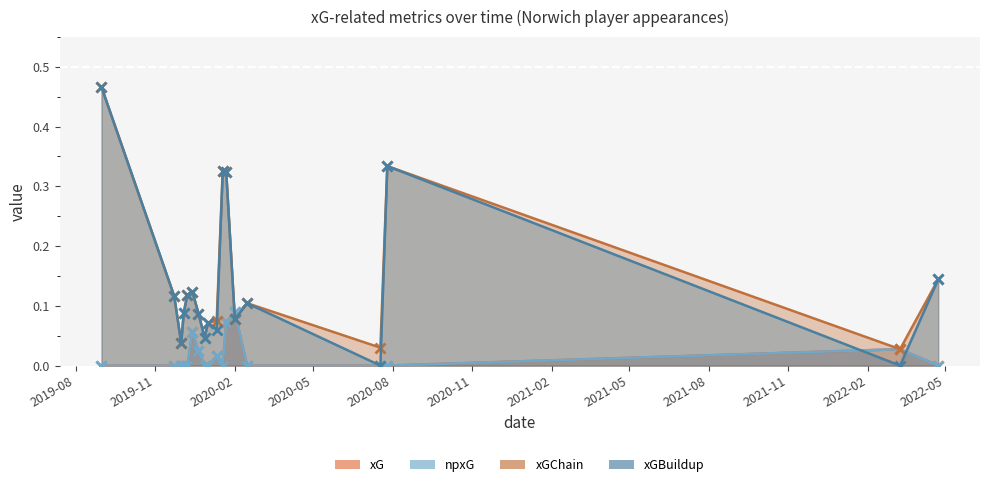

How many npxG values are between 0 and 1?

18